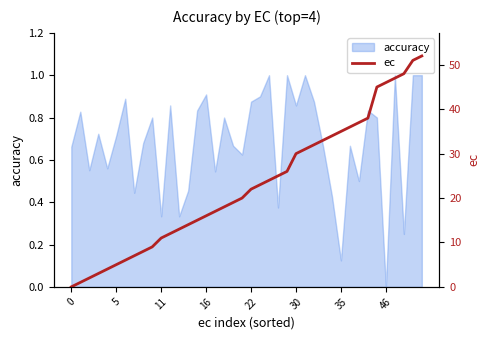

What is the difference between the maximum and minimum values?

52